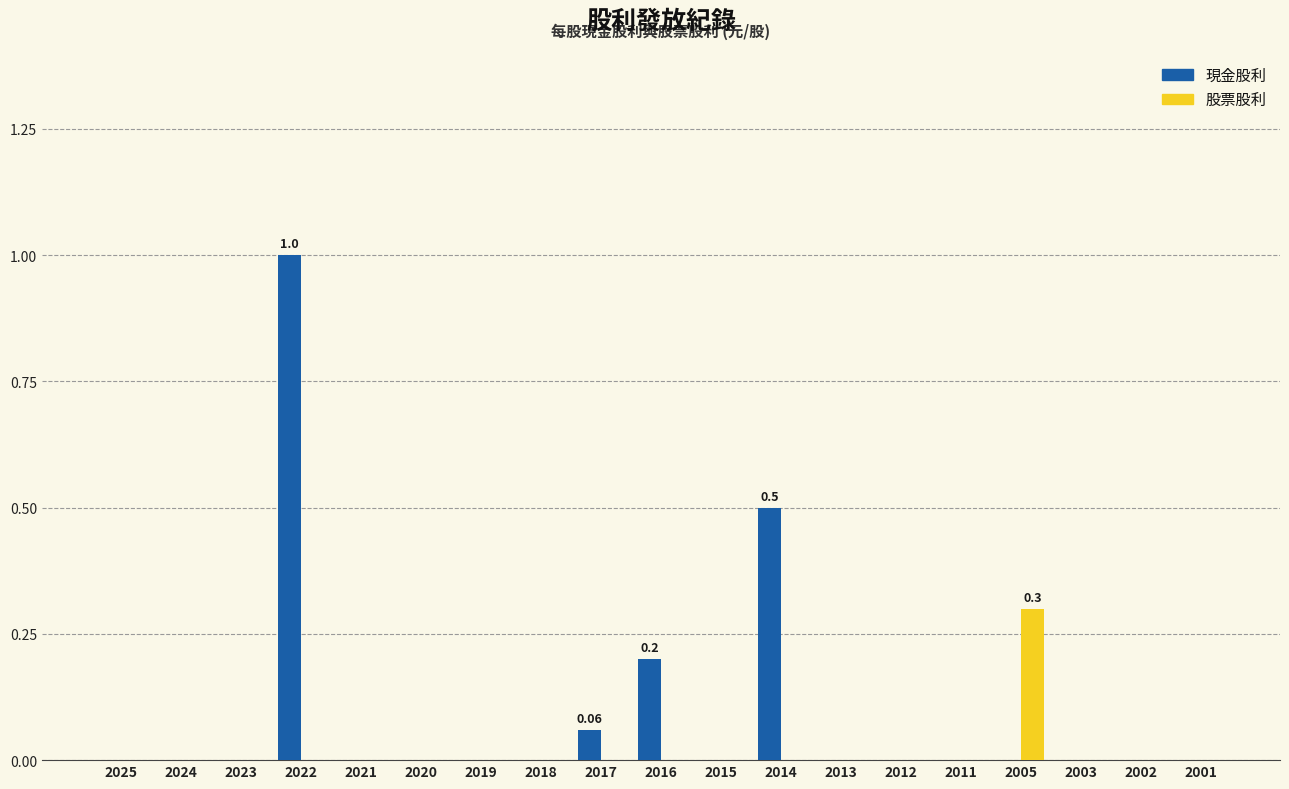

How many groups of bars are there?

19